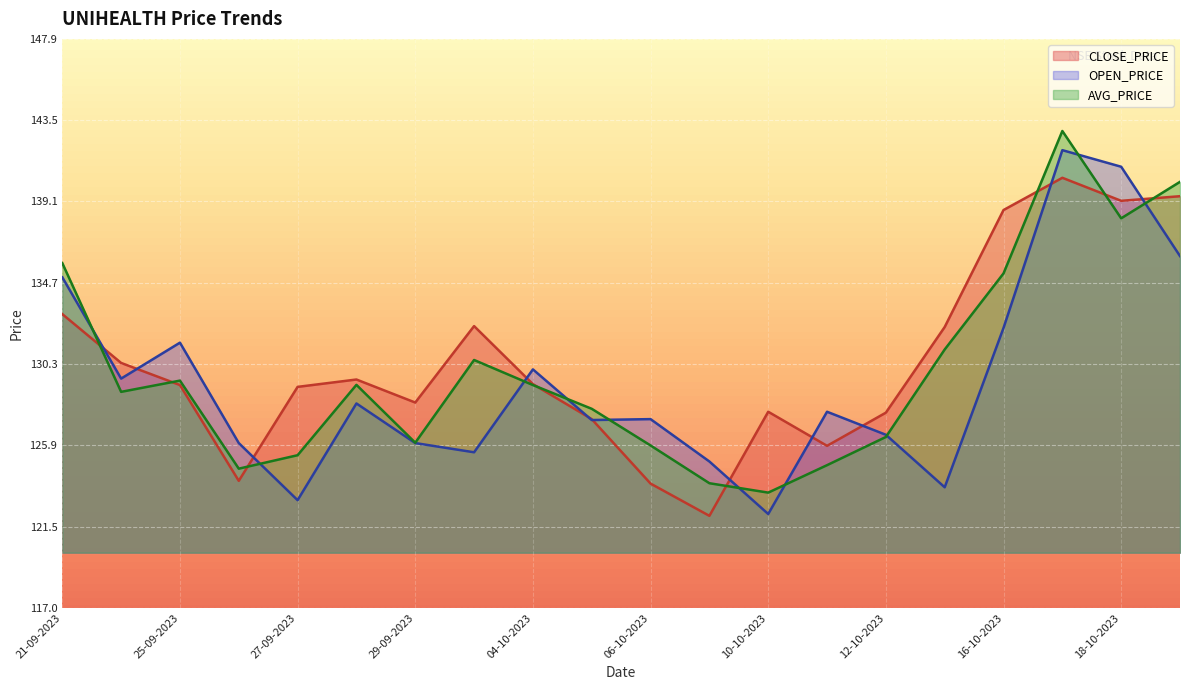

Count the number of categories in the chart.

20